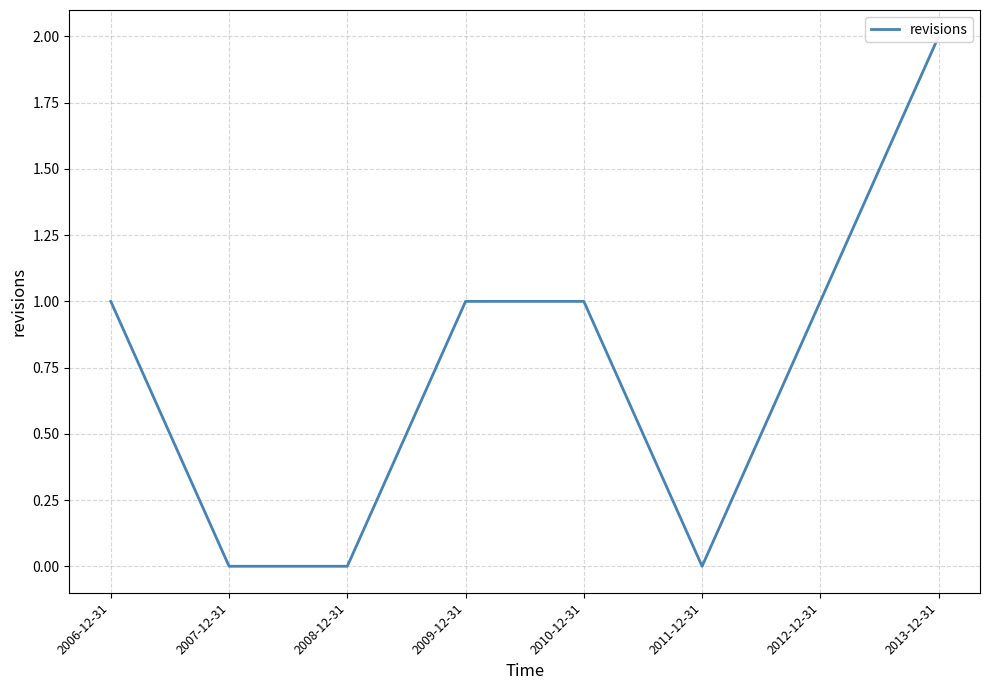

What is the label of the 5th point from the right?

2009-12-31